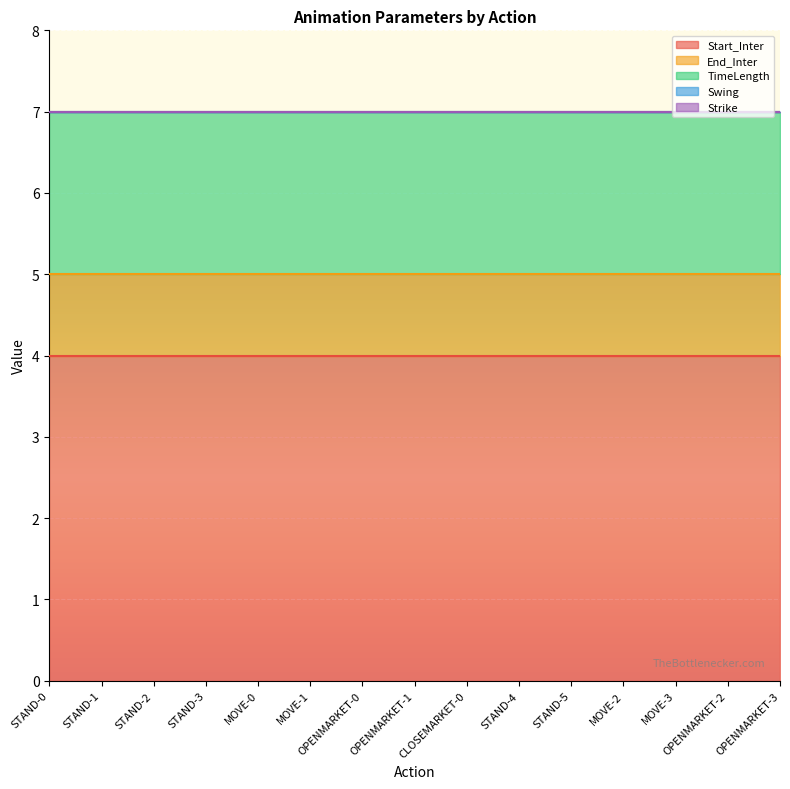

What is the approximate value of TimeLength at CLOSEMARKET-0?

2